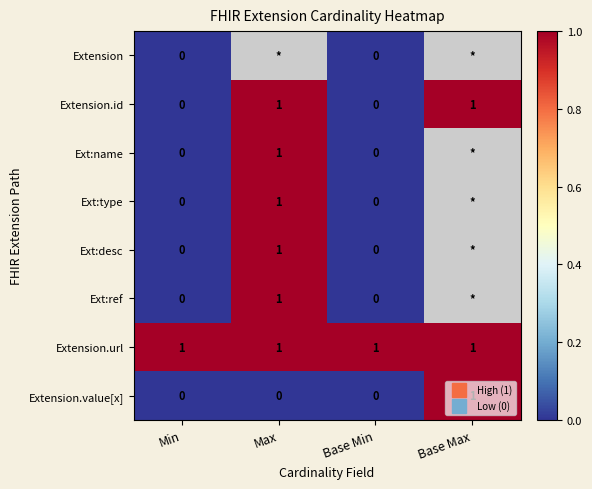

Rank the series by their maximum value, from lowest to highest.

Extension, Extension.id, Ext:name, Ext:type, Ext:desc, Ext:ref, Extension.url, Extension.value[x]